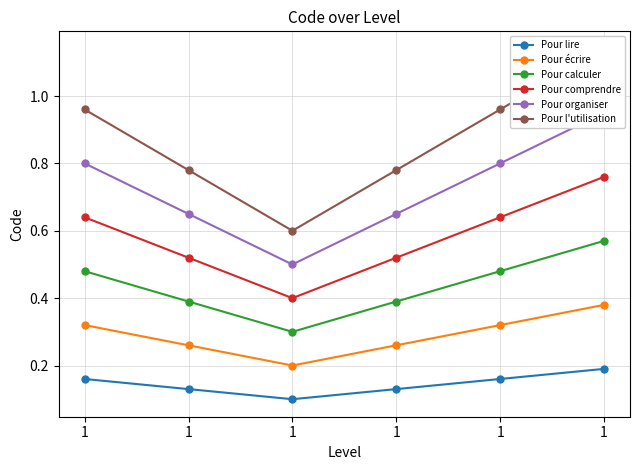

How many lines are shown in the chart?

6